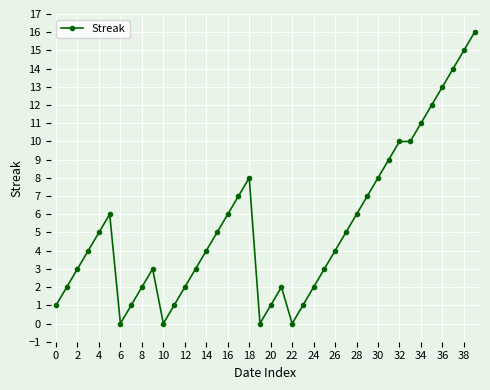

What is the maximum value shown in the chart?

16